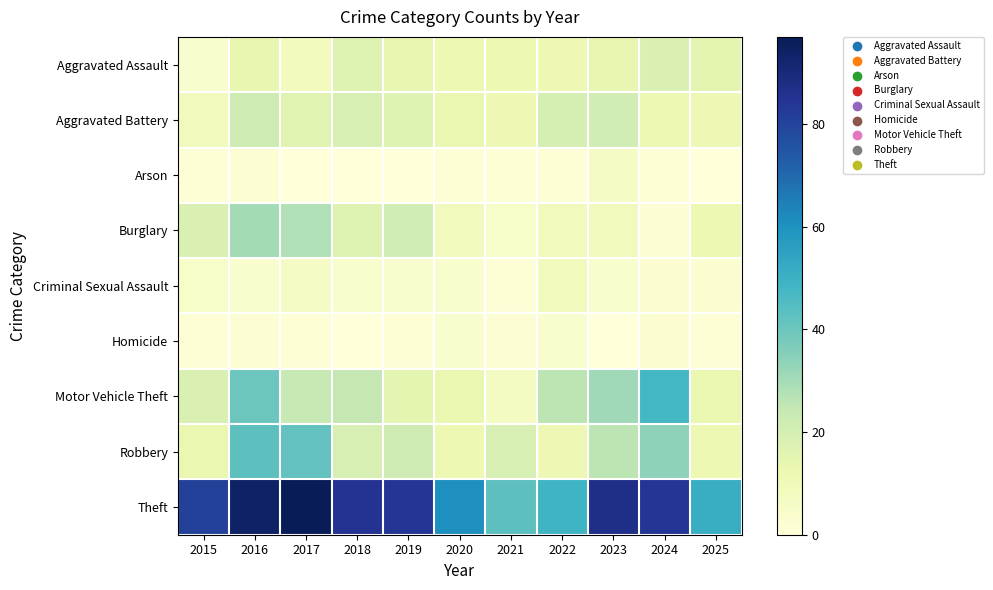

Which series has the largest total across all categories?

Theft